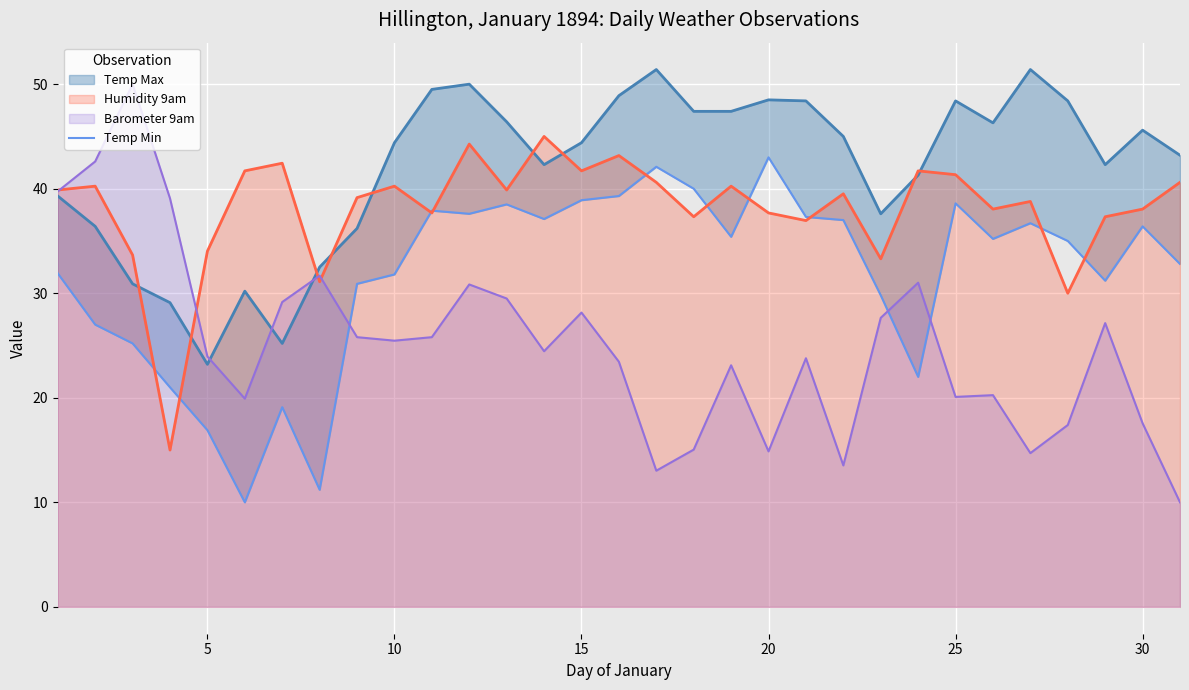

What is the minimum value for Humidity 9am?

15.0